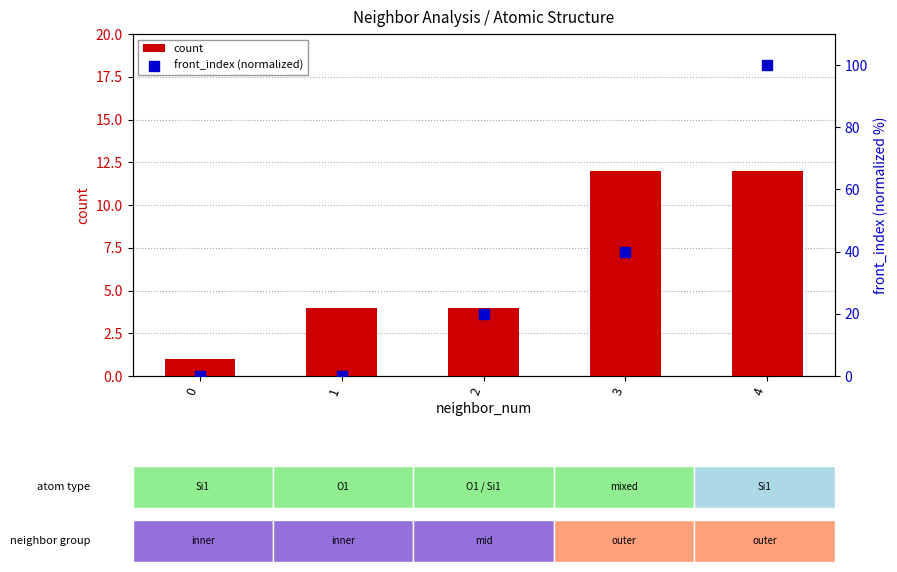

What is the total value across all series at 2?

24